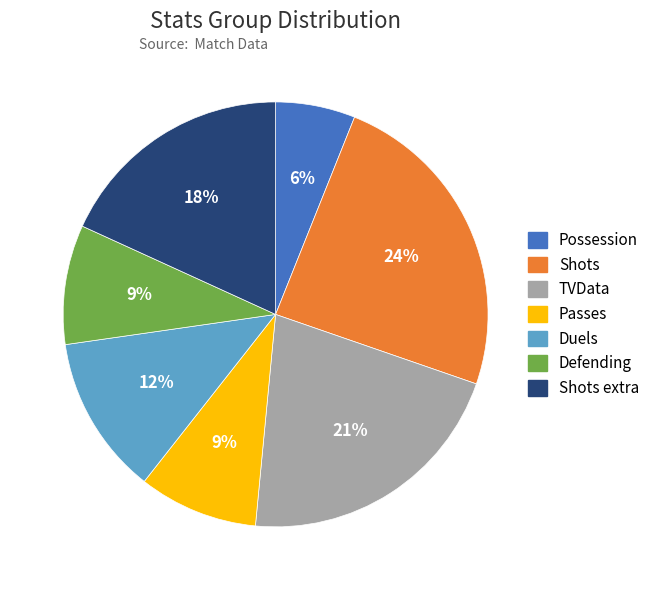

Is there any slice that represents more than half of the pie?

No